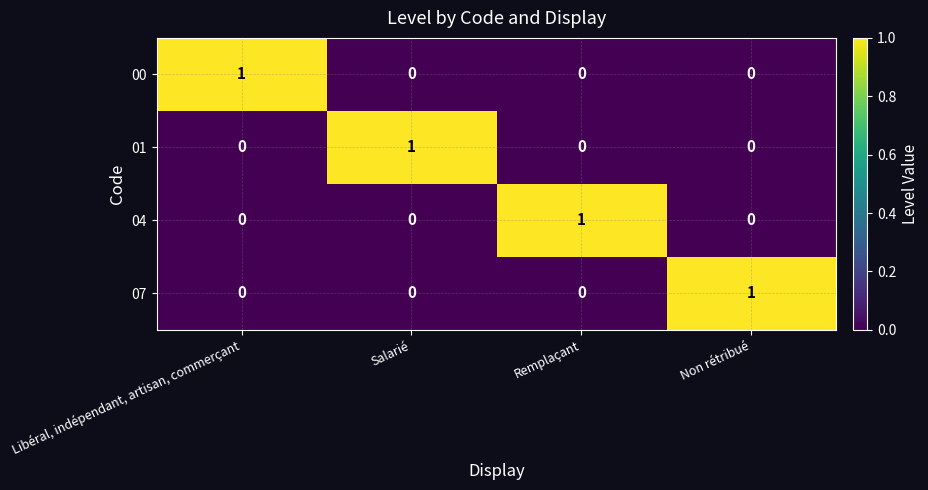

At how many categories does at least one series exceed 0?

4